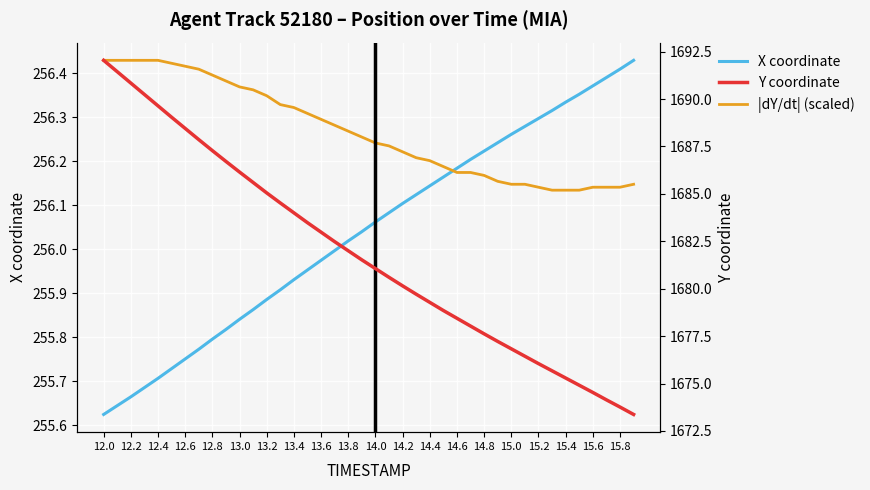

What is the value of the X coordinate point at the 32nd from the left?

256.3